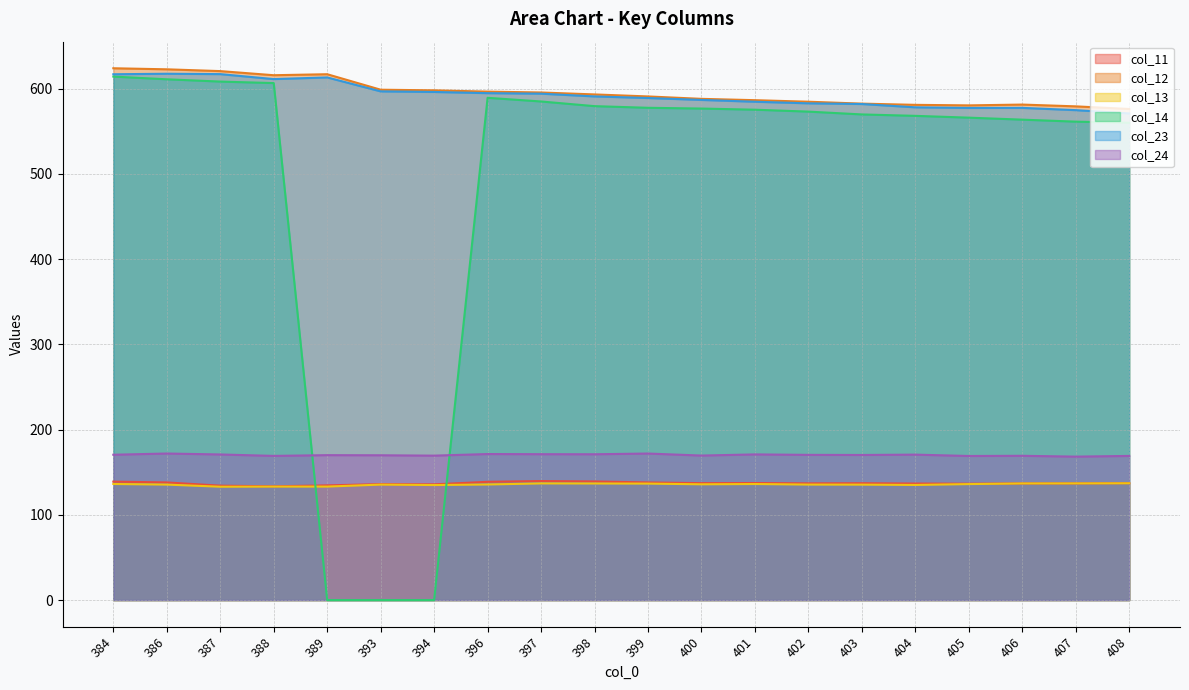

What is the total value across all series at 394?

1634.4